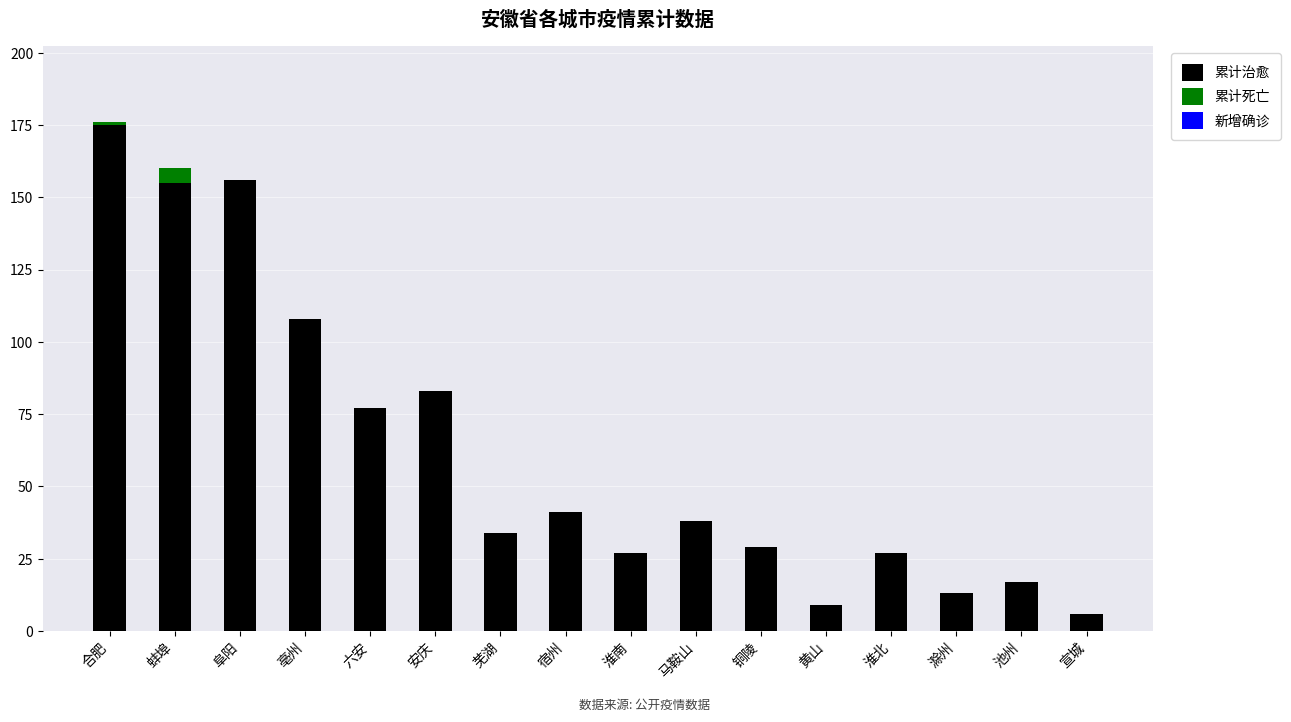

What is the total value across all series at 亳州?

108